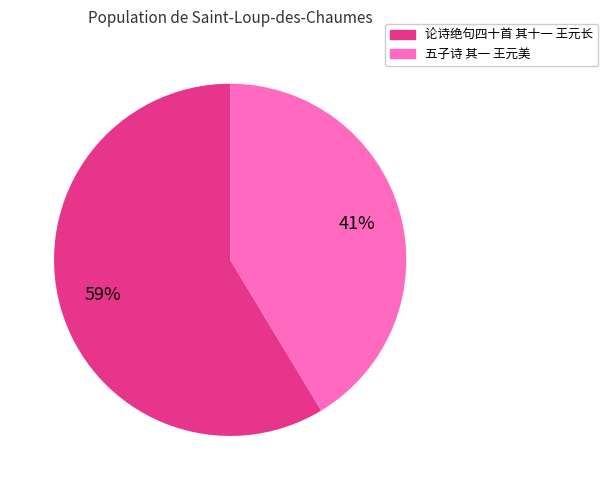

What is the ratio of the value at 五子诗 其一 王元美 to the value at 论诗绝句四十首 其十一 王元长?

0.7